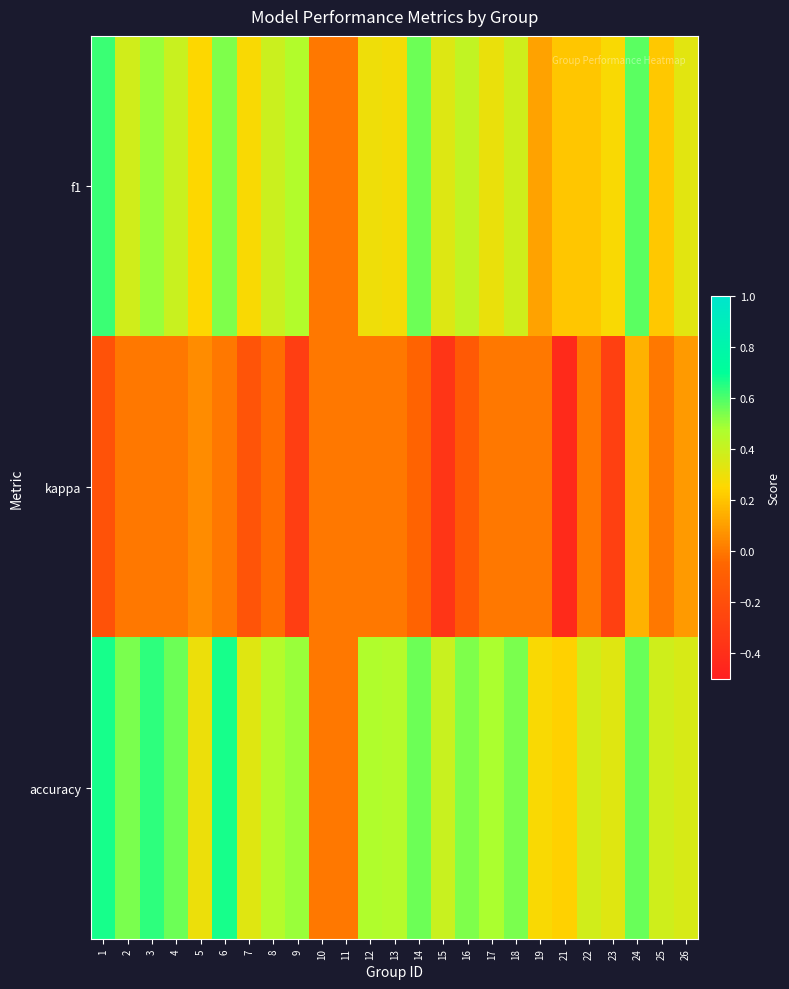

What is the minimum value shown in the chart?

-0.4